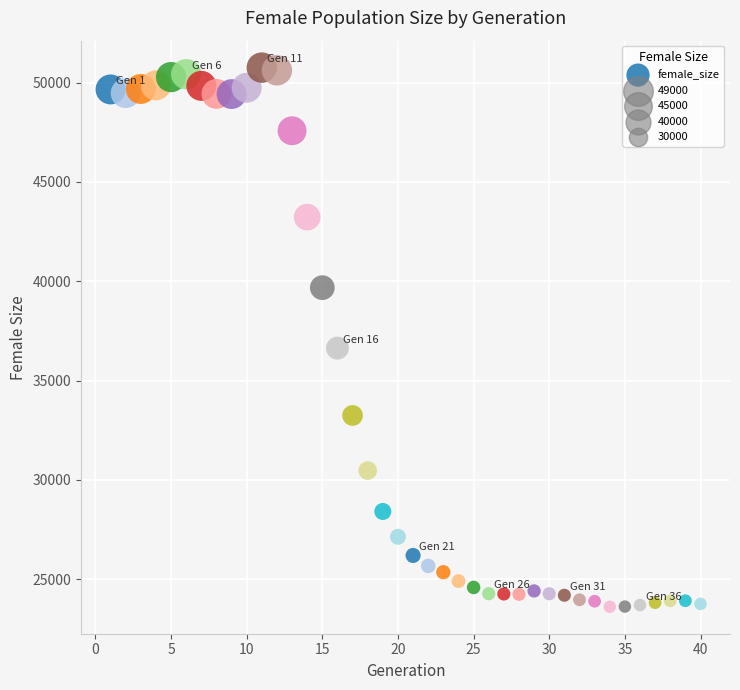

What is the range of Y values (max minus min)?

27143